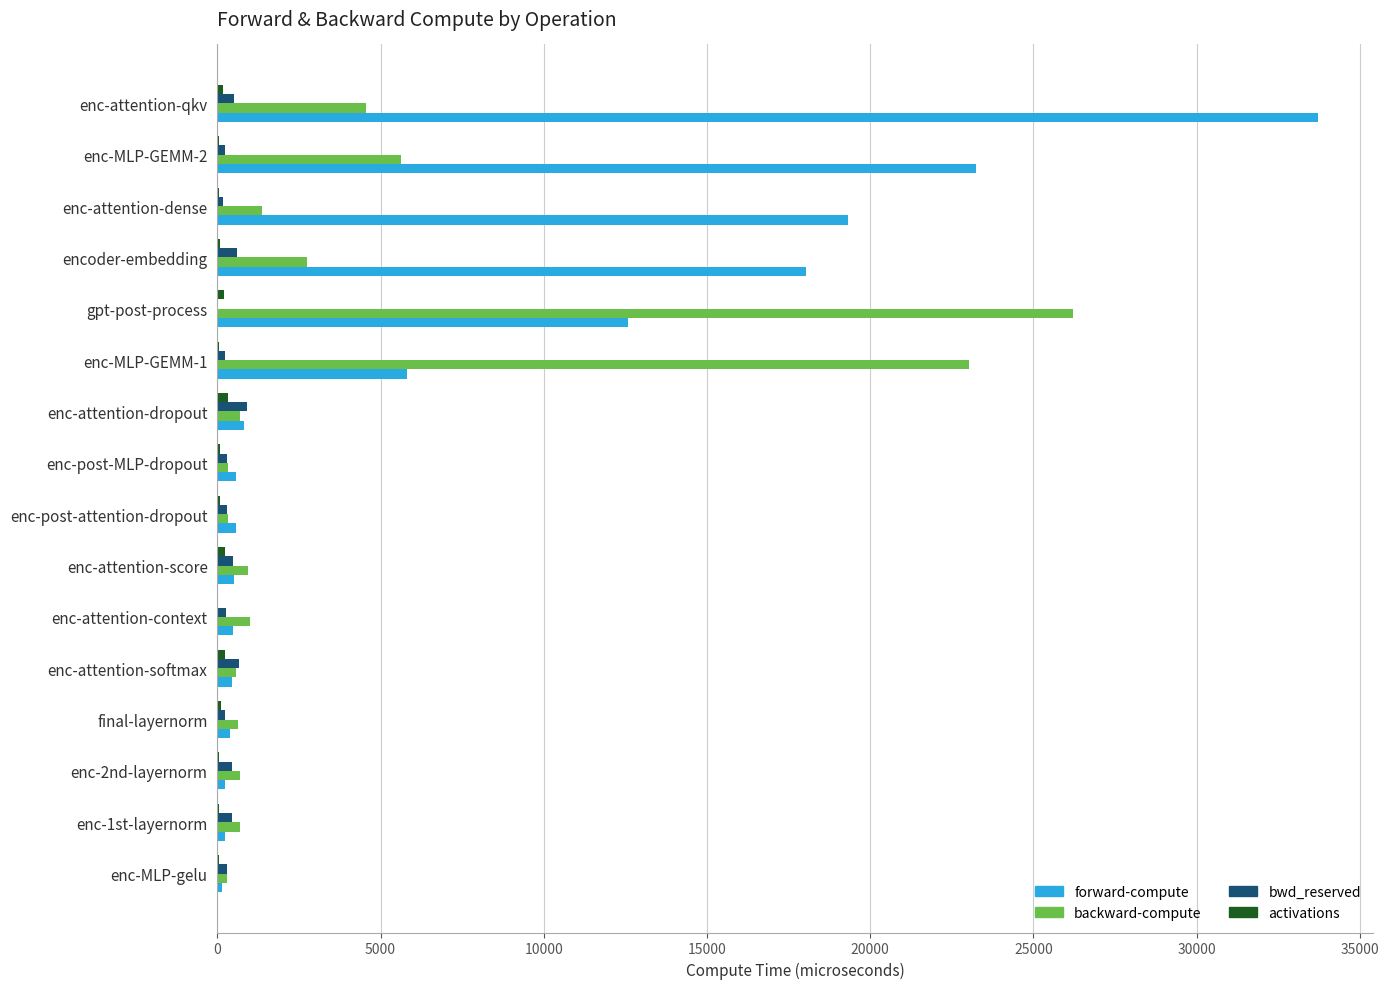

What is the sum of all bwd_reserved values?

6044.0